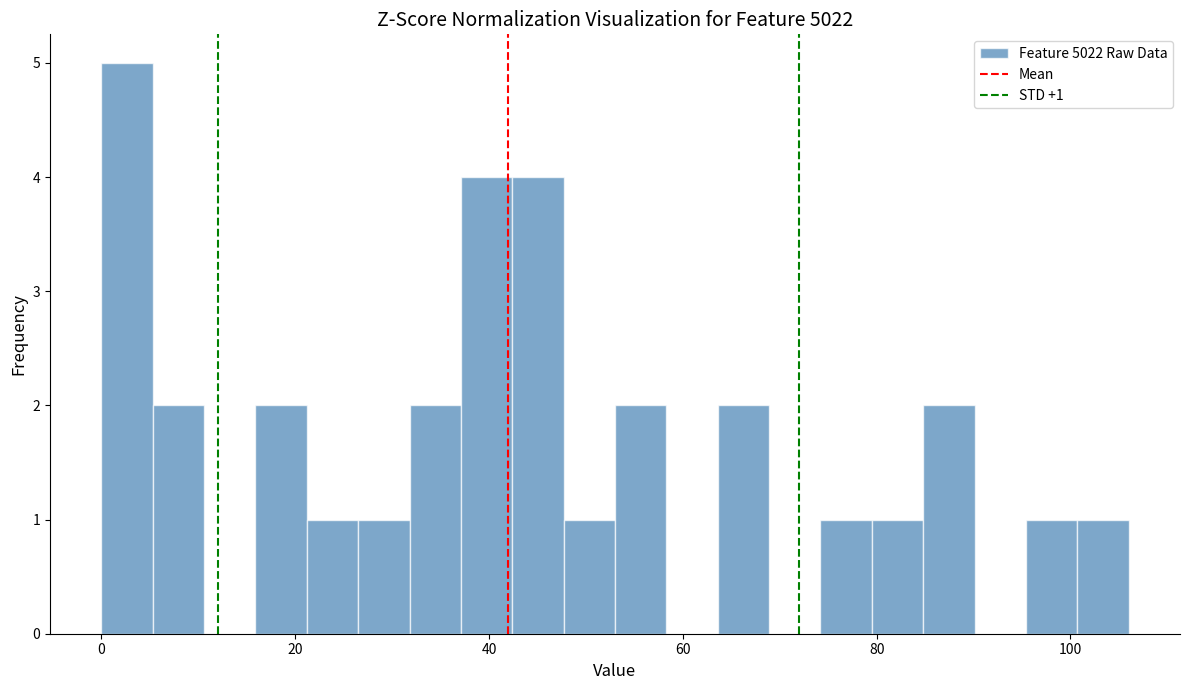

Around what value on the x-axis is the tallest bar? Give the approximate position of its centre, as read against the axis.

2